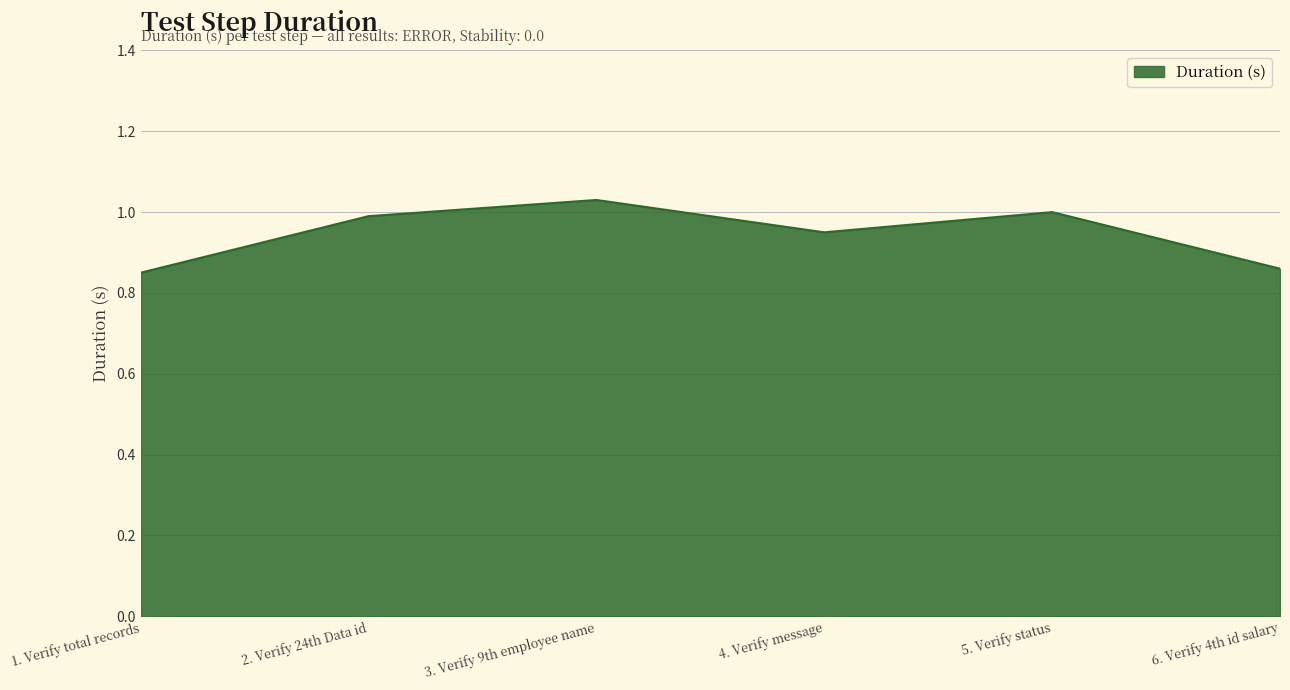

What position from the right is 2. Verify 24th Data id?

5